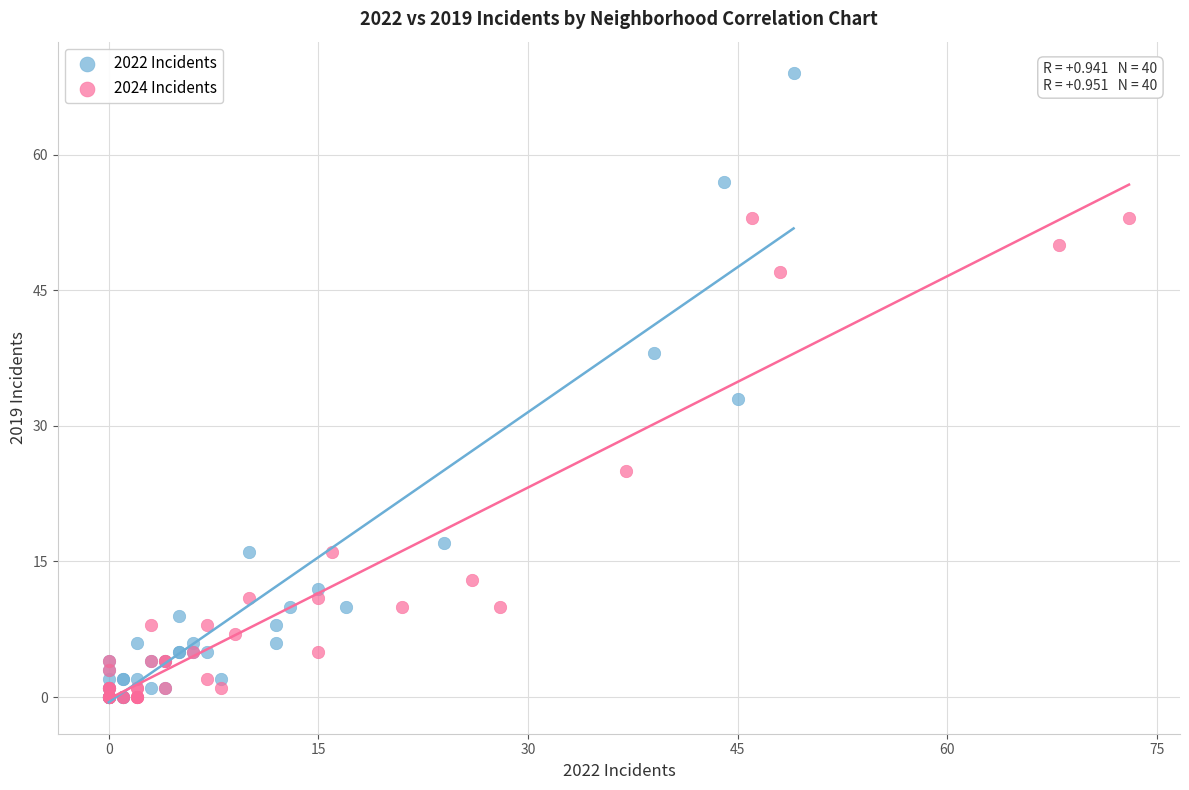

Which series contains the highest Y value?

2022 Incidents